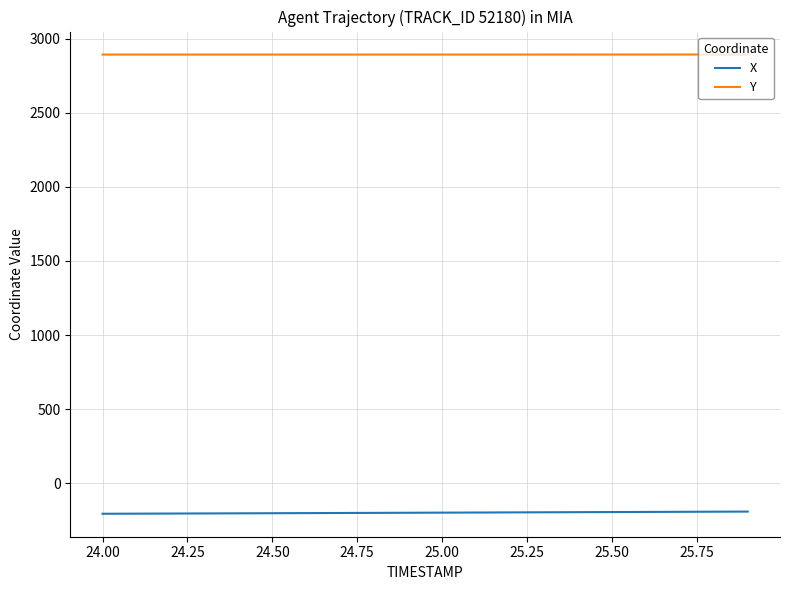

What is the maximum value for Y?

2894.2